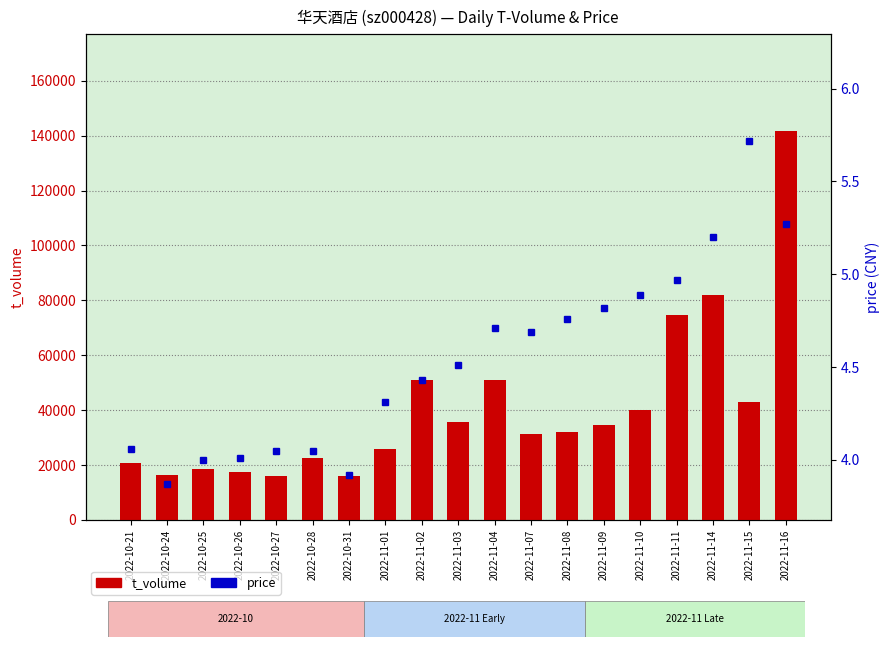

Rank the series at 2022-11-03 from highest to lowest value.

t_volume, price